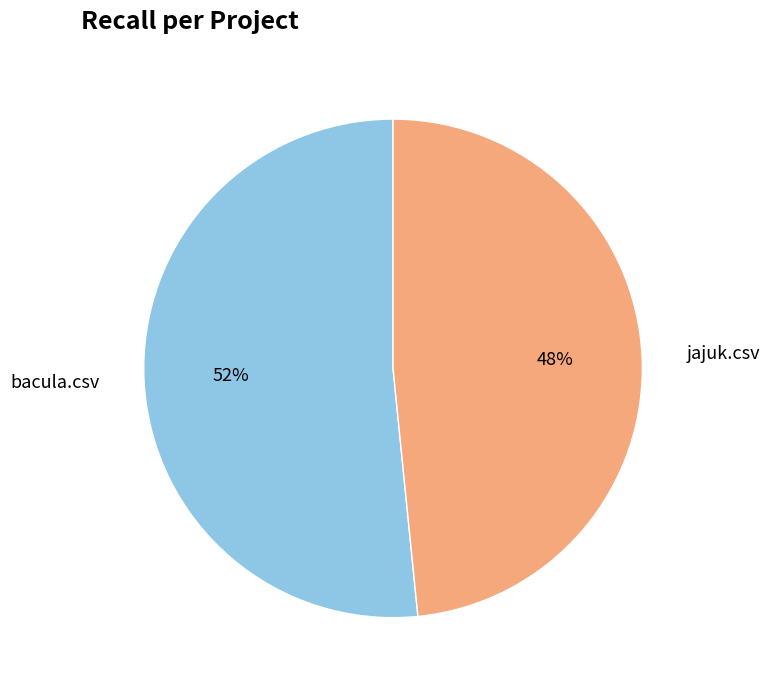

Count the number of slices in the pie.

2